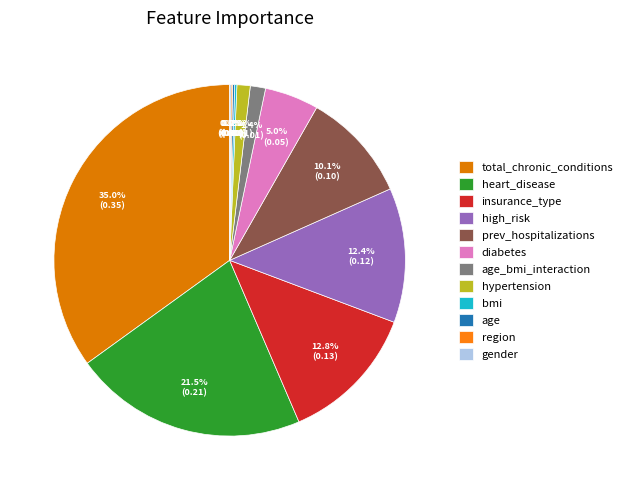

Between bmi and prev_hospitalizations, which is larger?

prev_hospitalizations